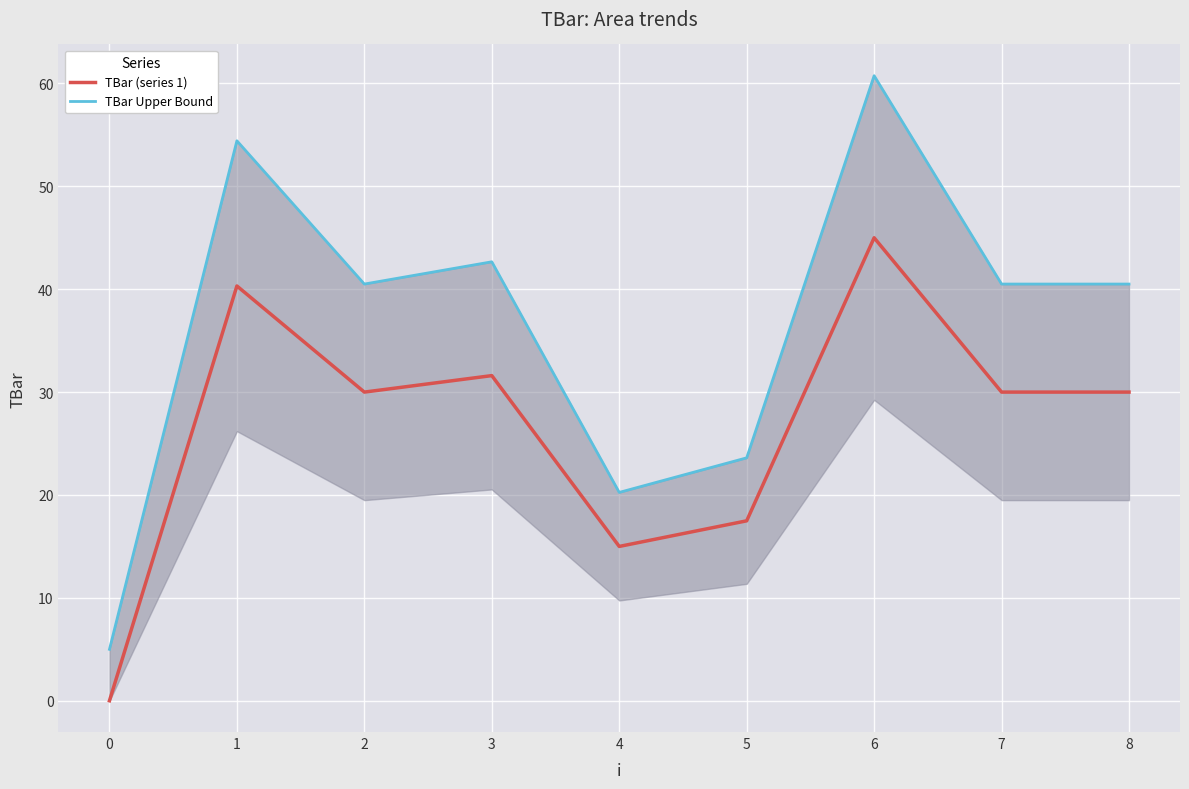

True or false: TBar (series 1) and TBar Upper Bound intersect in this chart.

False